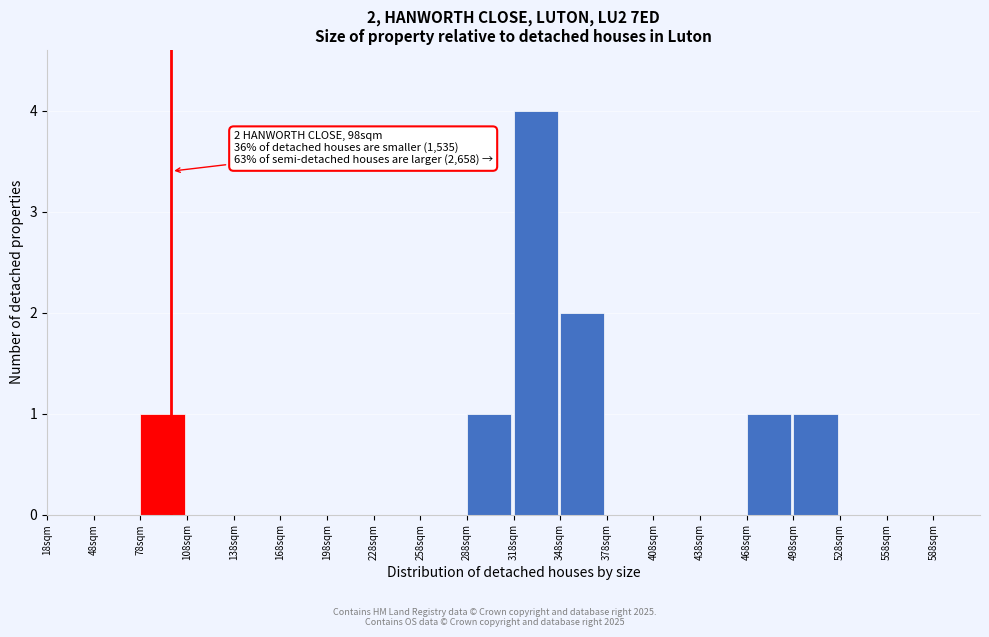

Which range on the x-axis has the tallest bar?

318 to 348